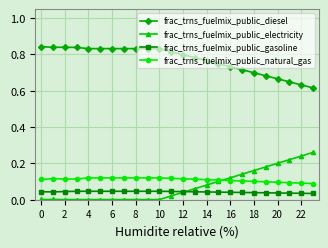

Which series has the largest total across all categories?

frac_trns_fuelmix_public_diesel